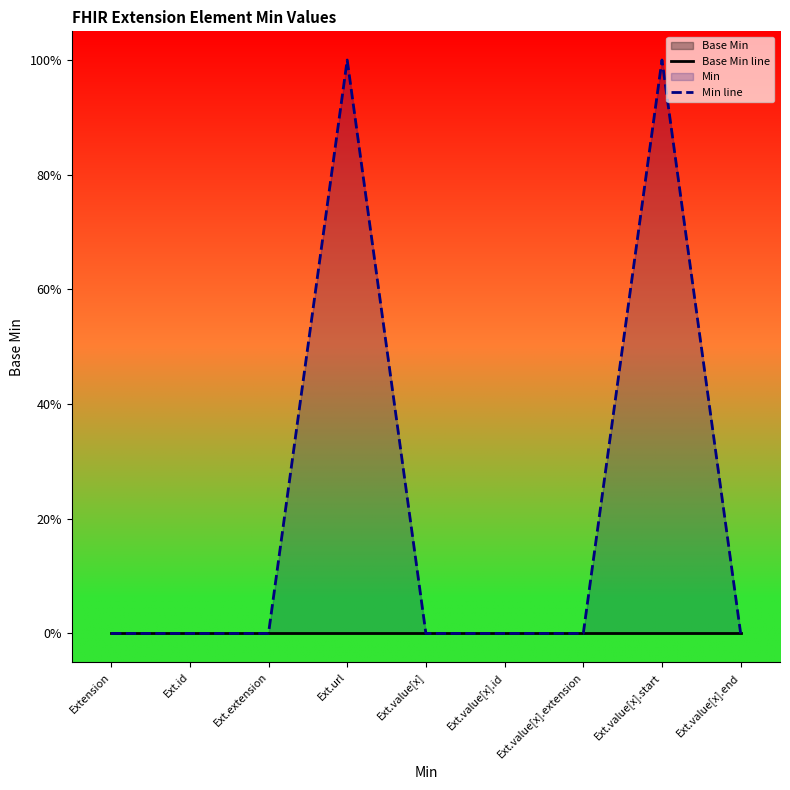

True or false: Min line and Base Min line cross at least once.

False